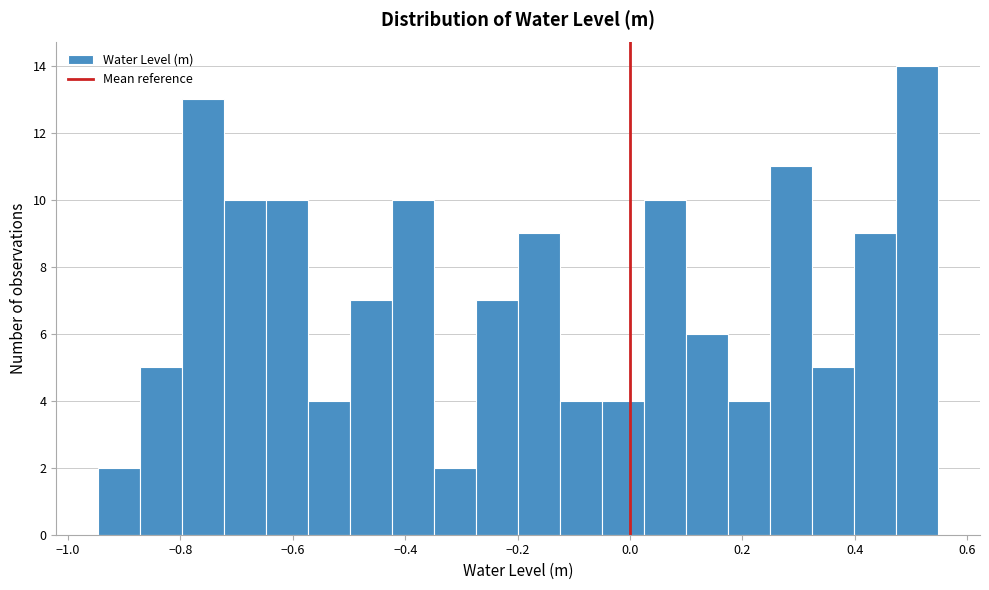

Around what value on the x-axis is the tallest bar? Give the approximate position of its centre, as read against the axis.

0.52